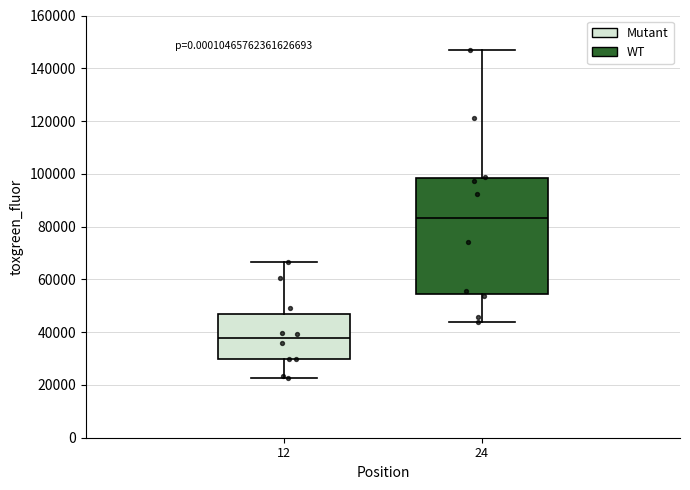

Where is the lower edge of the box at x = 12 on the y-axis? The values are not printed on the chart, so give them approximately, as read against the axis.

30000